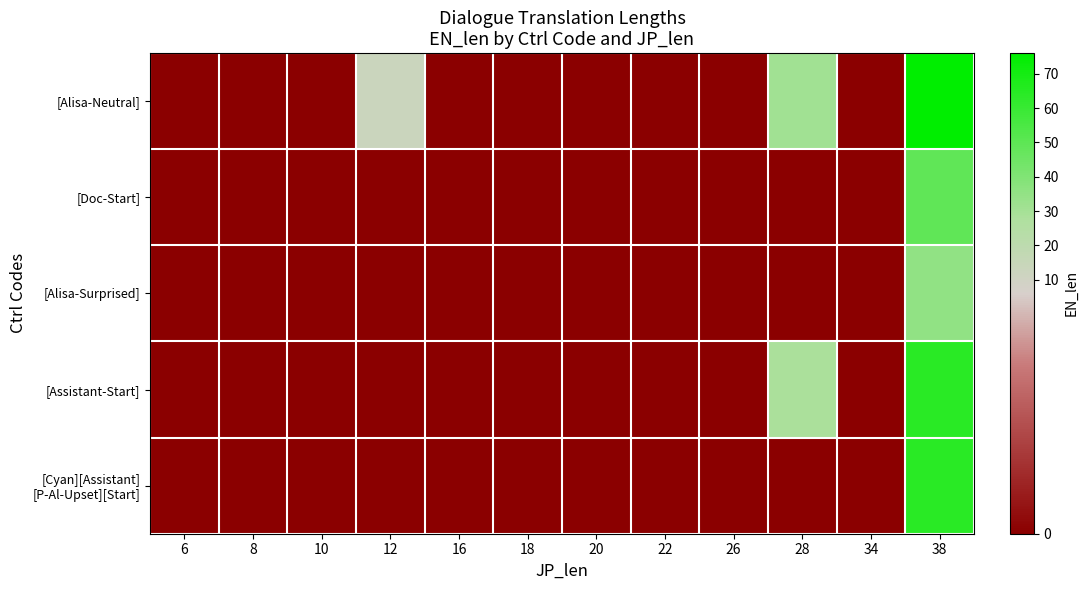

List the series in order of their peak value, highest first.

[Alisa-Neutral], [Assistant-Start], [Cyan][Assistant] [P-Al-Upset][Start], [Doc-Start], [Alisa-Surprised]